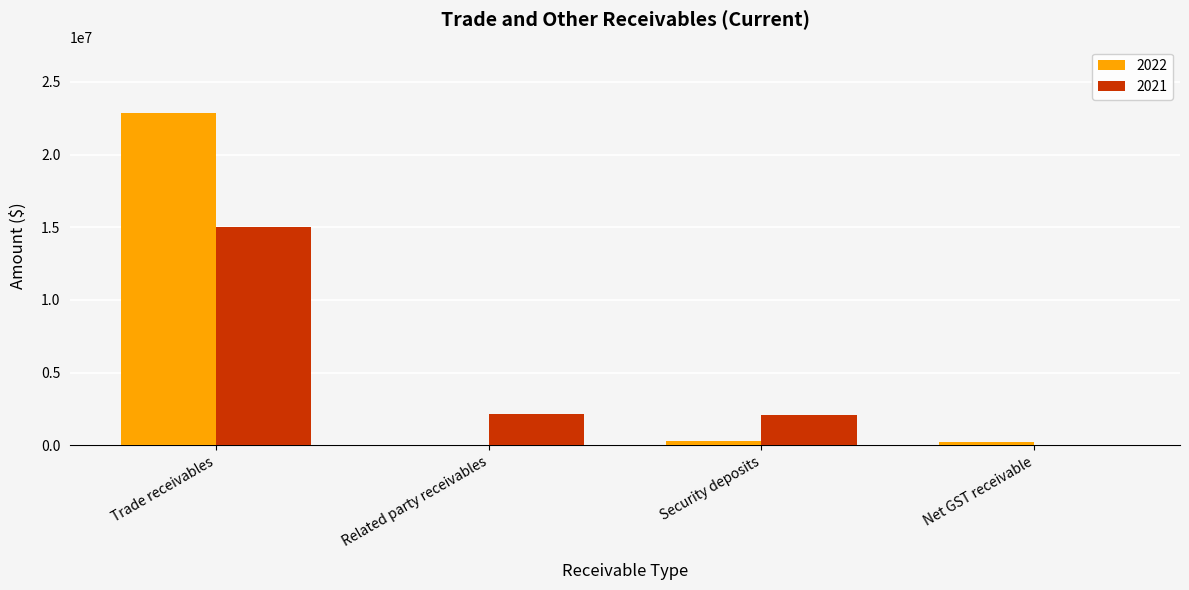

What is the total value across all series at Related party receivables?

2210843